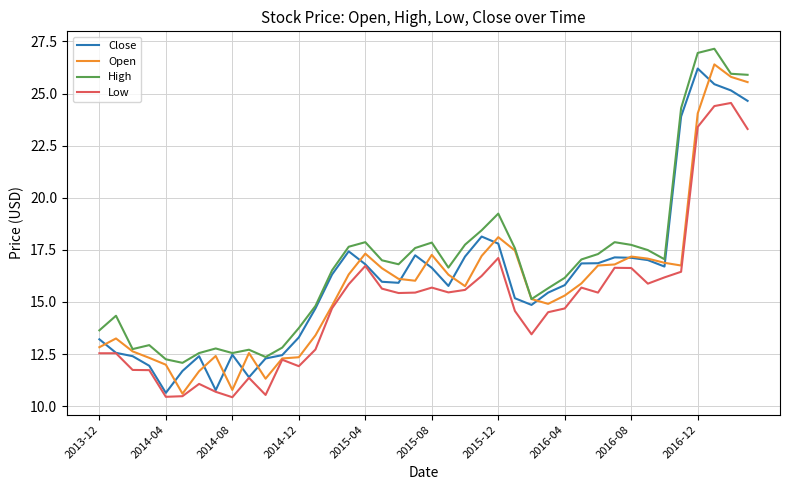

How many values in the Close series exceed 15?

25